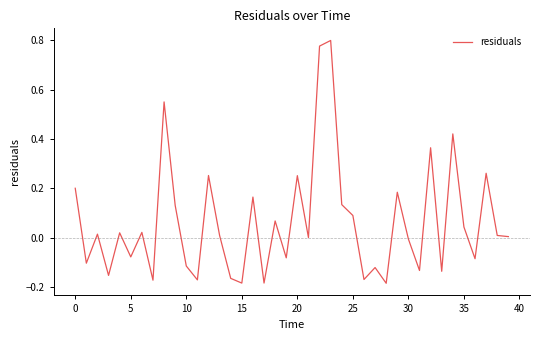

What is the difference between the maximum and minimum values?

1.0